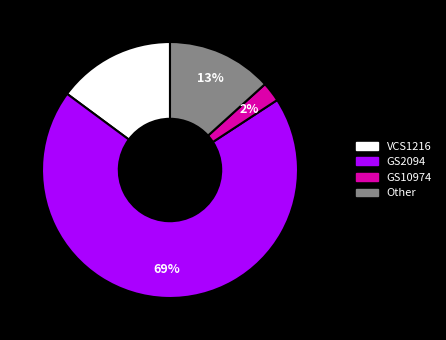

Rank the categories by value from highest to lowest.

GS2094, VCS1216, Other, GS10974